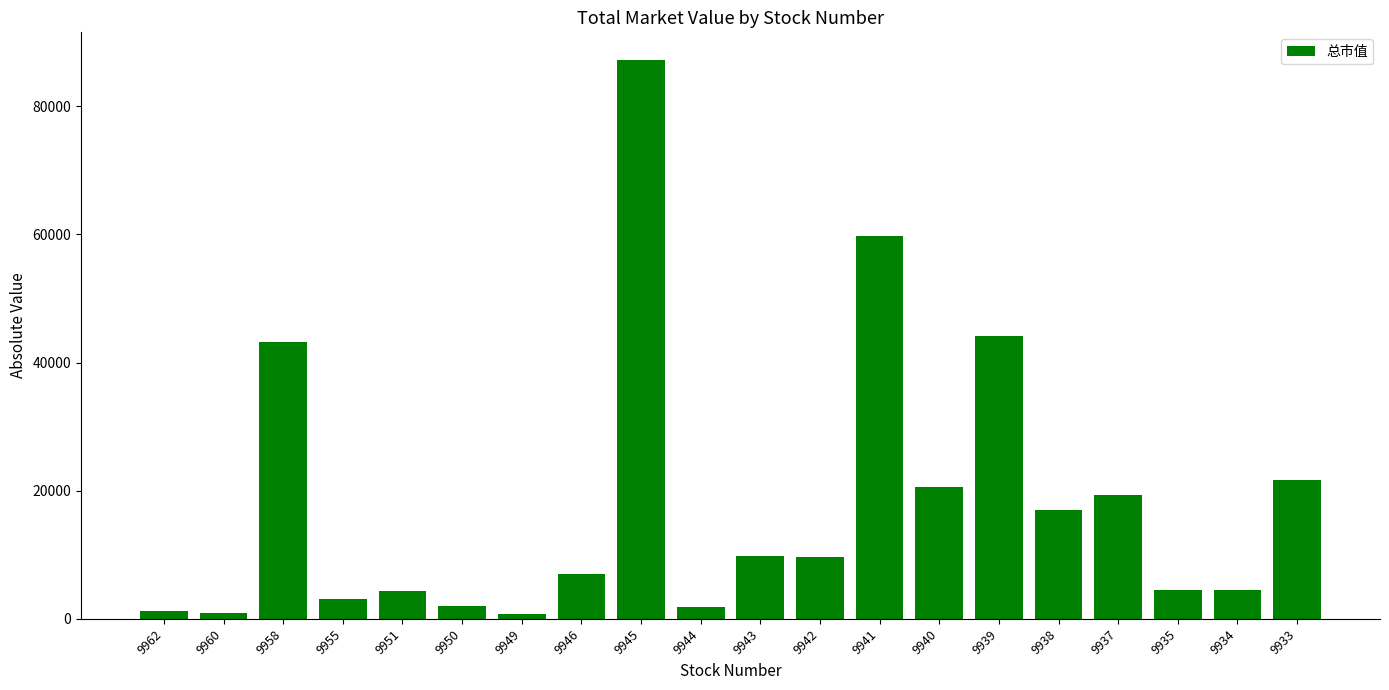

What is the sum of the values at 9951 and 9955?

7338